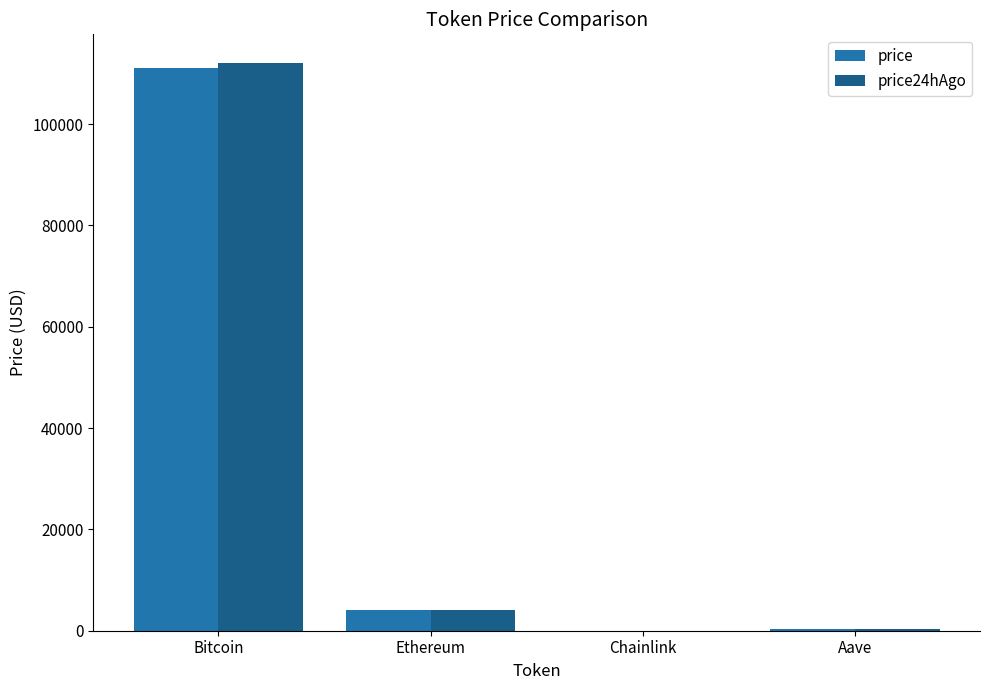

What is the highest value of the price series?

111185.0